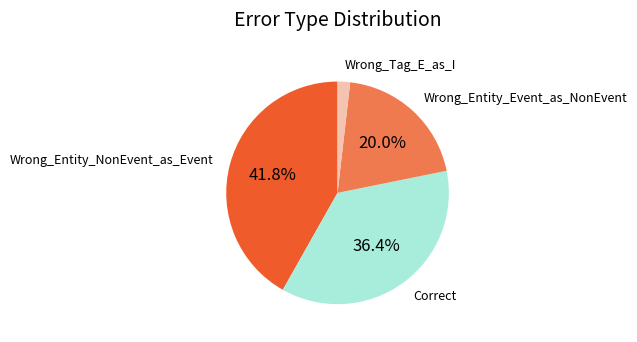

Does any single category account for the majority?

No